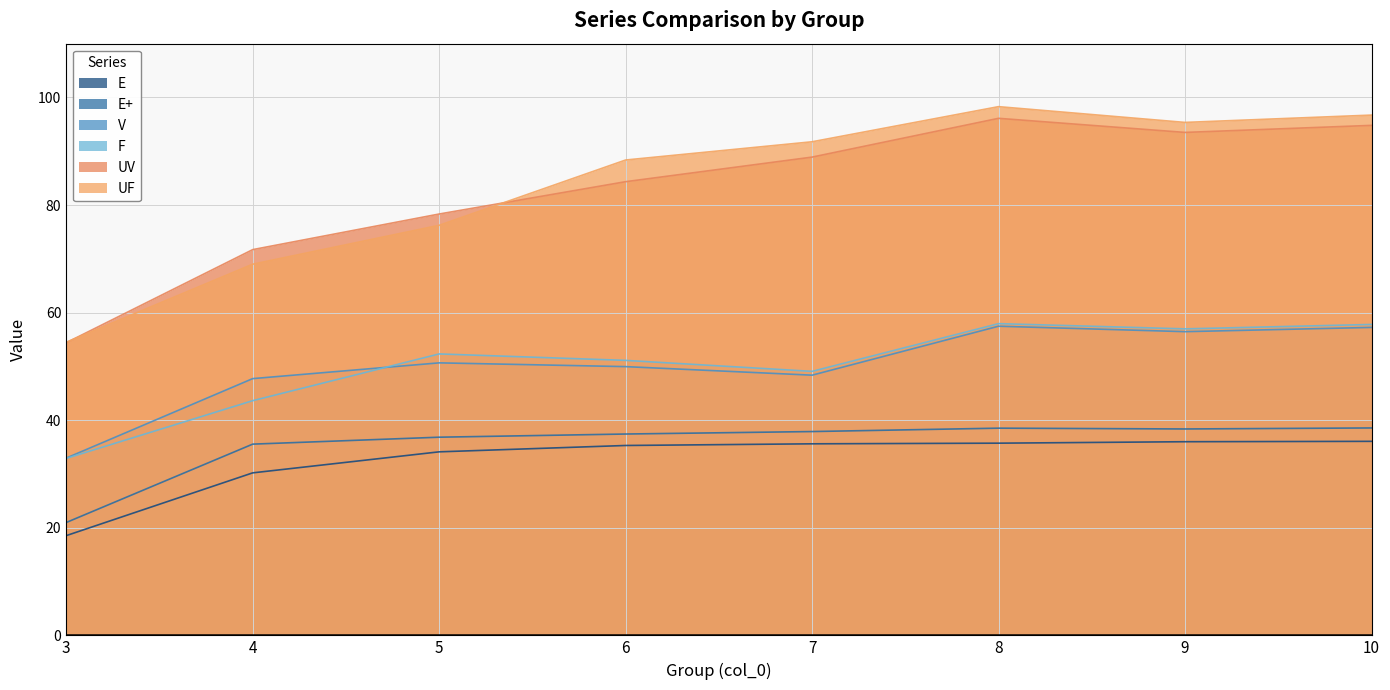

Which category has the highest value in the UV series?

8